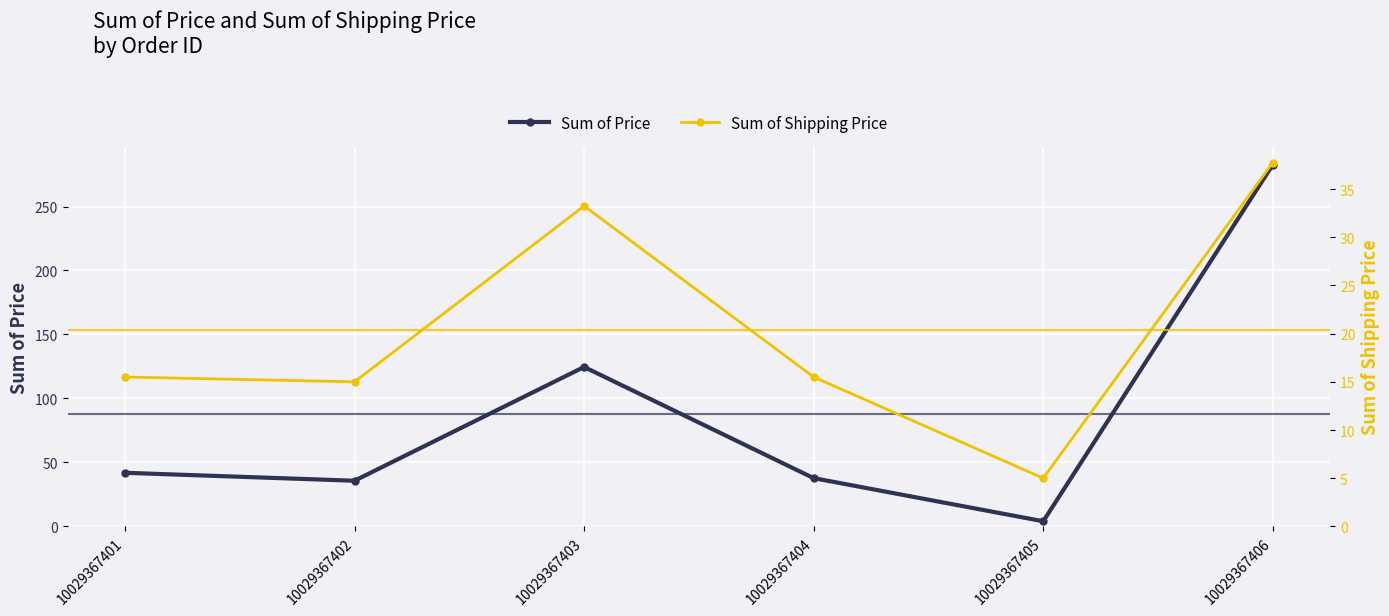

Where is Sum of Price nearest to the value 143?

10029367403